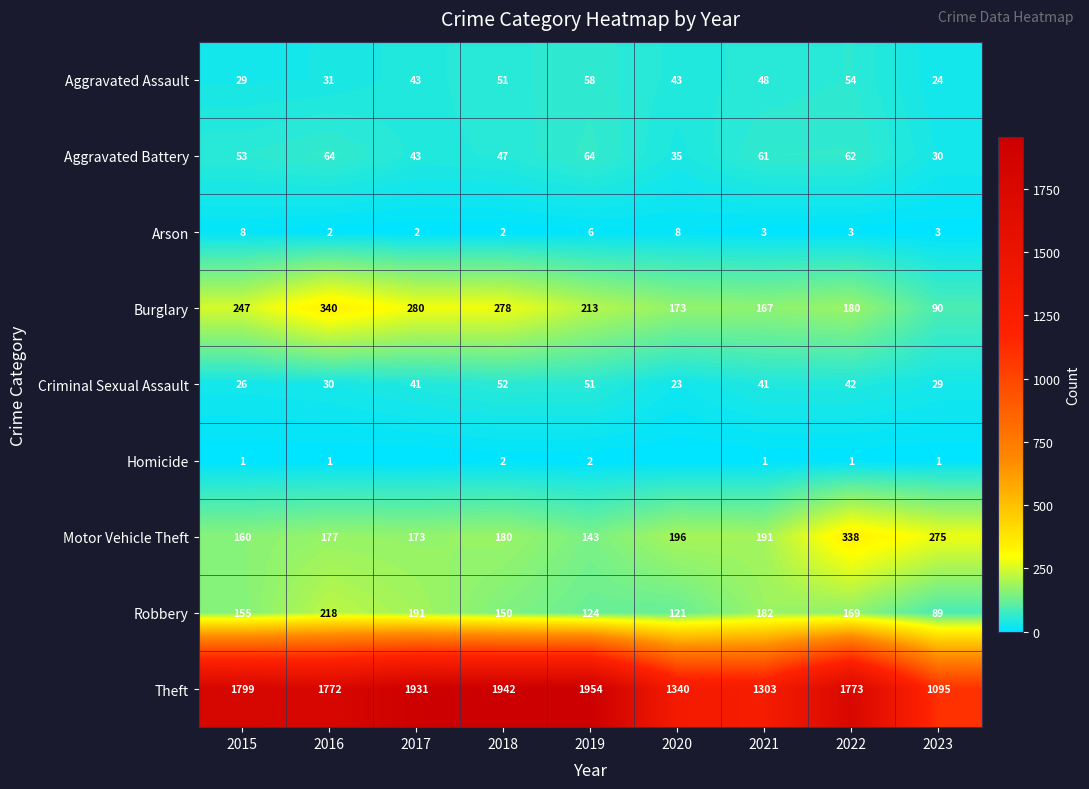

Is the value of Criminal Sexual Assault at 2018 greater than the value of Robbery at 2017?

No